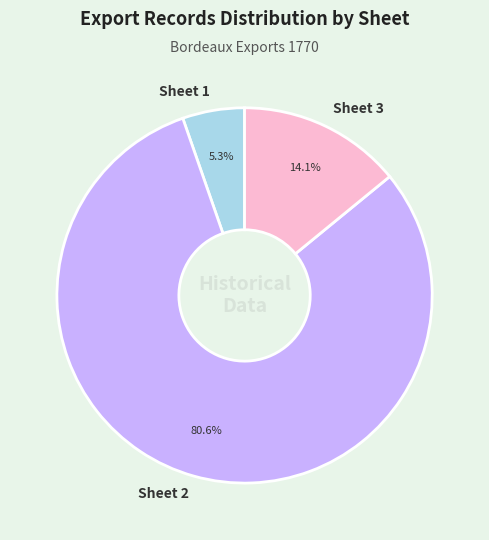

Which has a higher value, Sheet 1 or Sheet 2?

Sheet 2